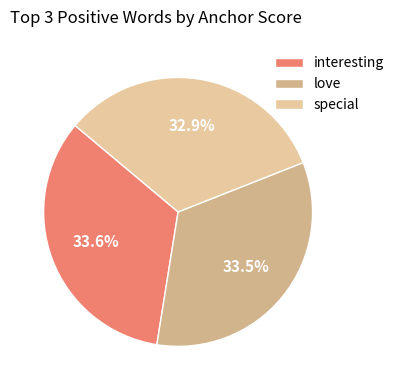

What percentage is the love slice, to the nearest percent?

34%